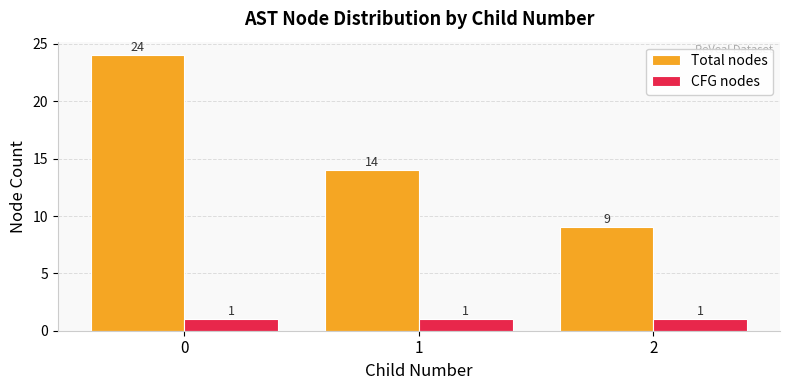

Does the chart contain stacked bars?

No